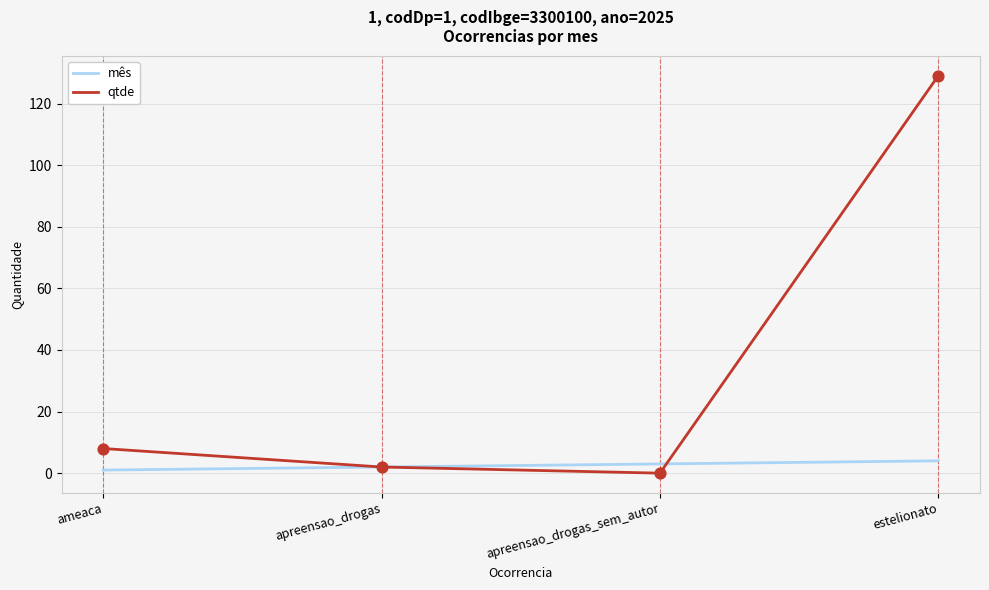

At which category is the sum across all series the highest?

estelionato